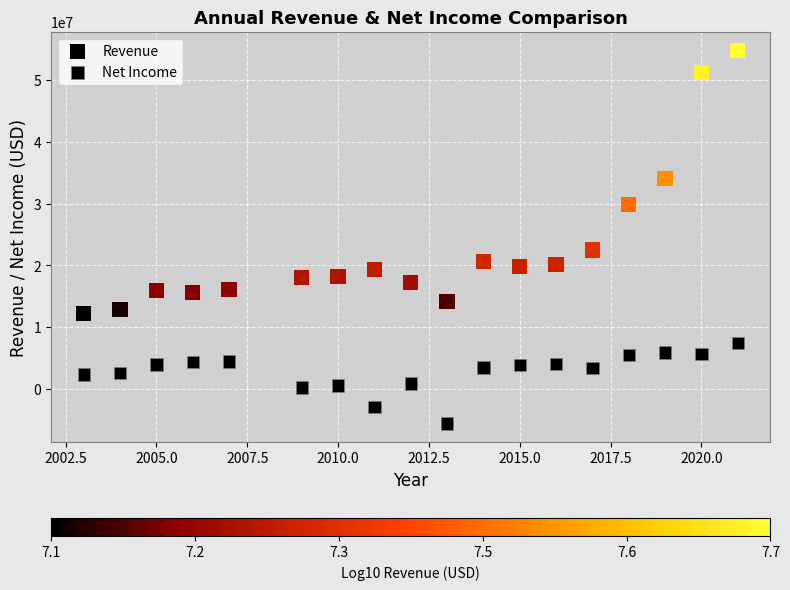

Count the number of points in this scatter plot.

36